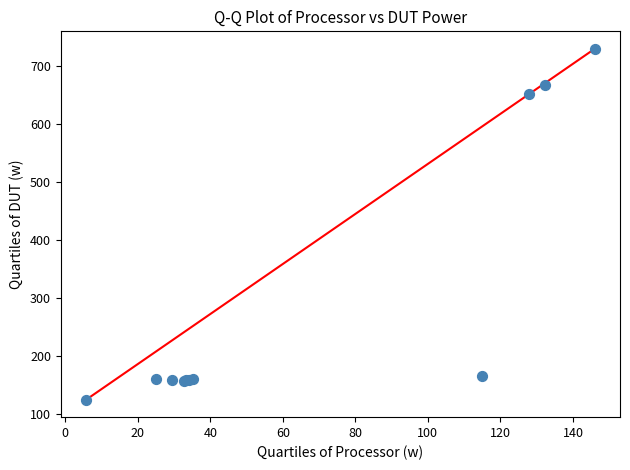

What Y value in the scatter plot is closest to 426?

650.9